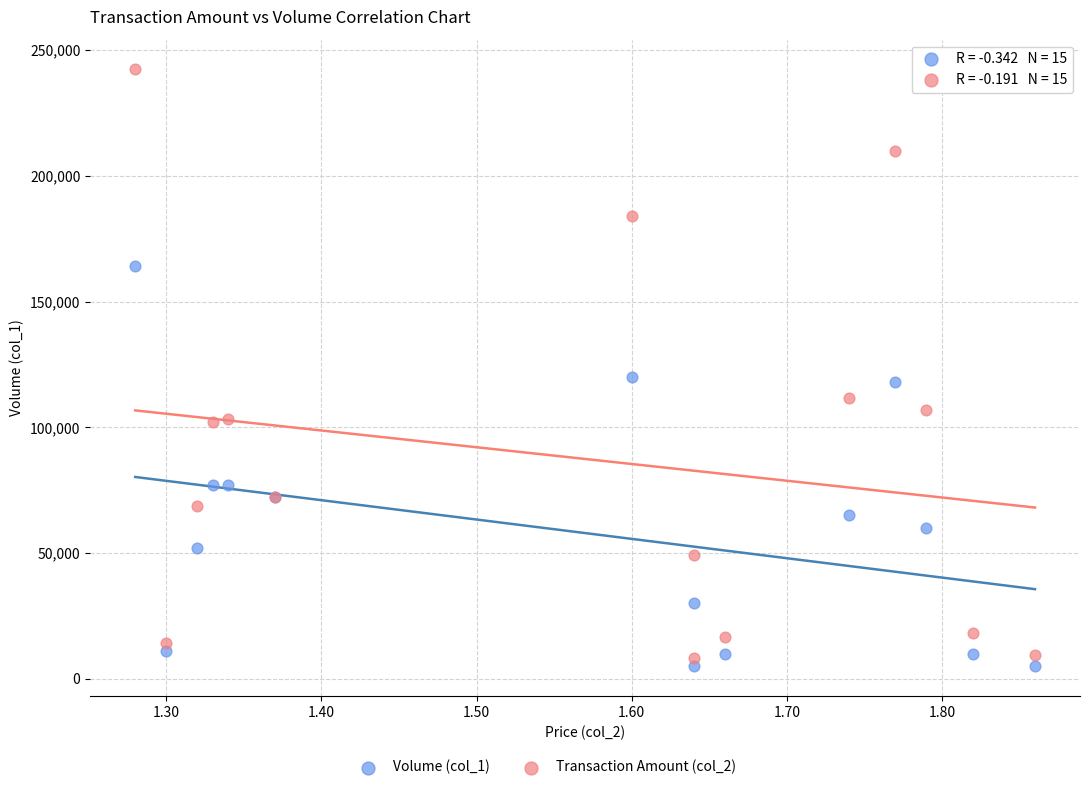

Which series reaches the maximum Y coordinate?

Transaction Amount (col_2)